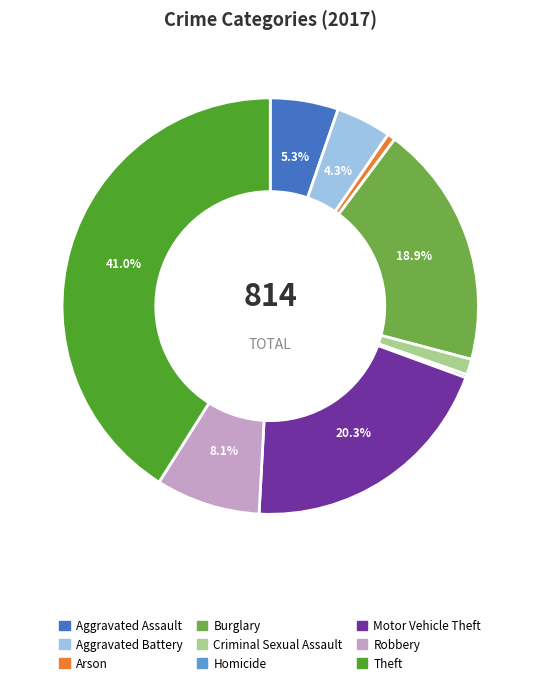

What is the ratio of the value at Theft to the value at Burglary?

2.2